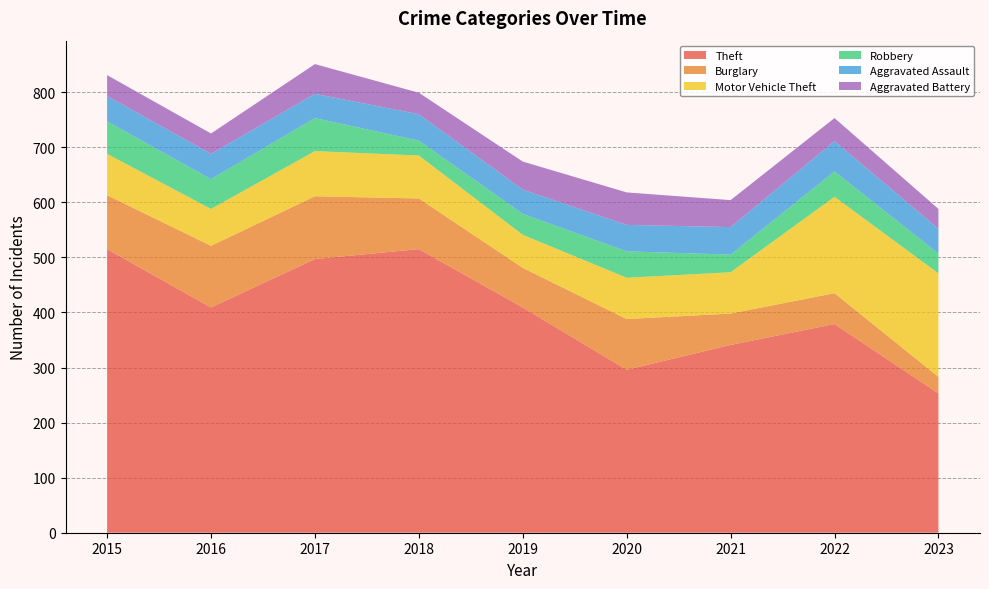

Reading left to right, transcribe all the data shown in this chart.

Theft: 2015=515	2016=409	2017=497	2018=515	2019=409	2020=296	2021=341	2022=379	2023=253
Burglary: 2015=98	2016=112	2017=114	2018=92	2019=72	2020=92	2021=57	2022=56	2023=30
Motor Vehicle Theft: 2015=75	2016=67	2017=82	2018=78	2019=60	2020=75	2021=75	2022=175	2023=188
Robbery: 2015=59	2016=54	2017=60	2018=27	2019=38	2020=48	2021=32	2022=46	2023=36
Aggravated Assault: 2015=46	2016=46	2017=44	2018=48	2019=44	2020=48	2021=50	2022=55	2023=45
Aggravated Battery: 2015=38	2016=37	2017=54	2018=39	2019=51	2020=59	2021=49	2022=42	2023=36